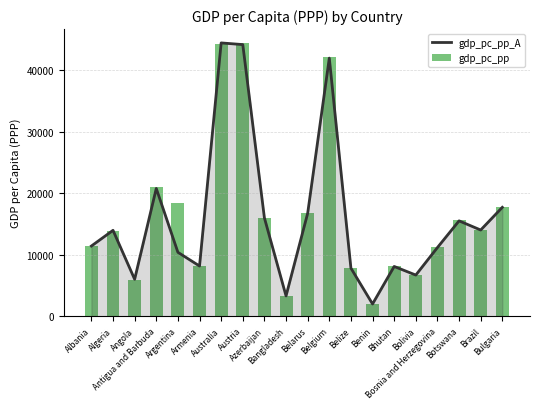

At which label does gdp_pc_pp reach its minimum?

Benin